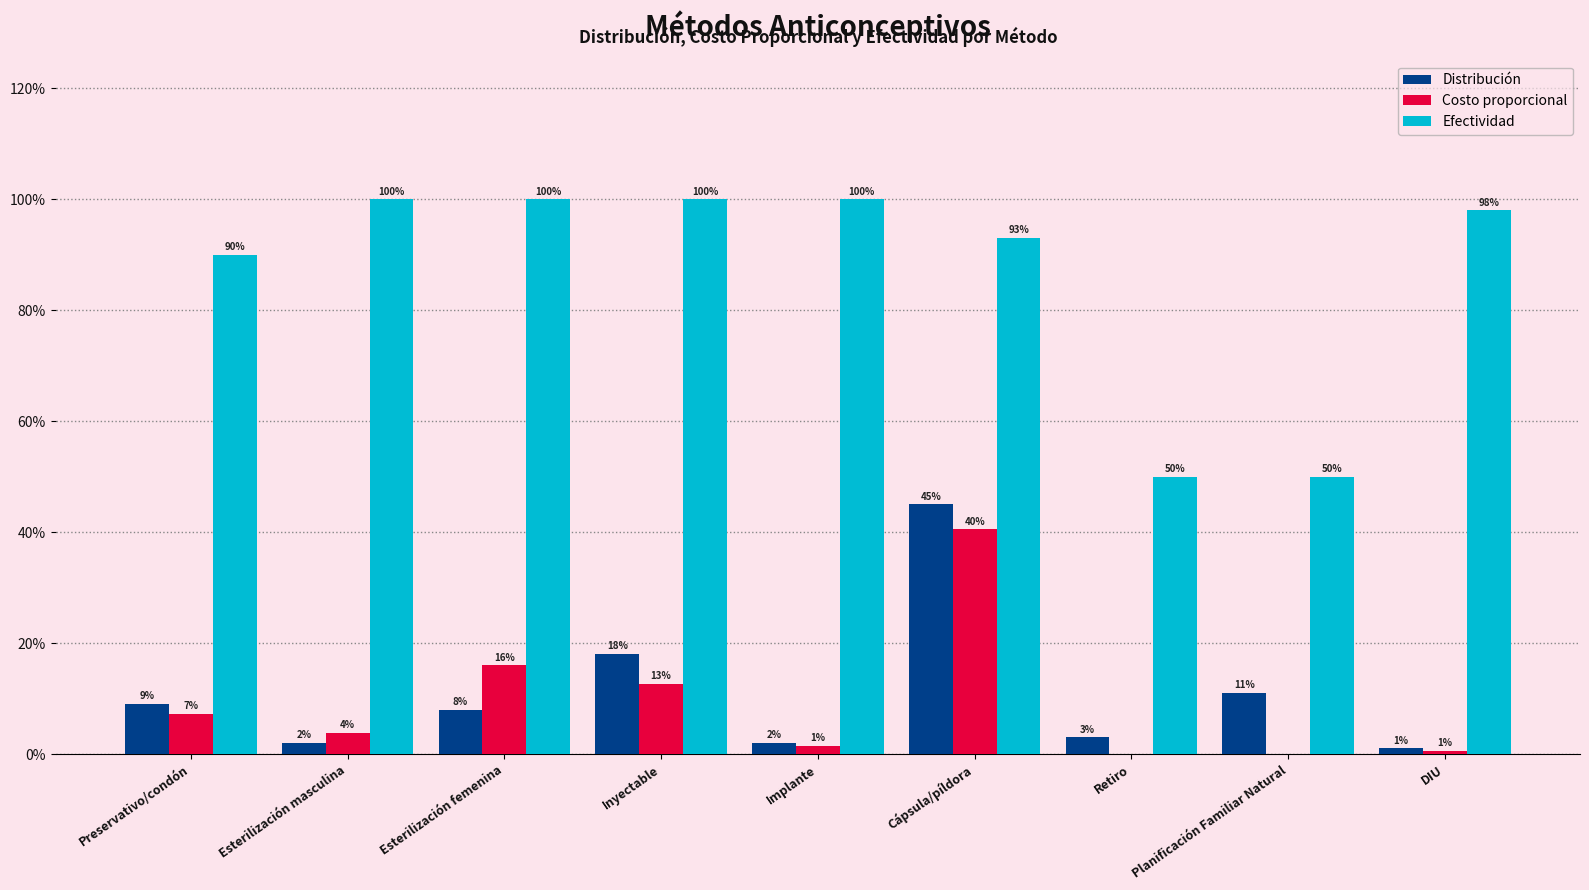

Which has a higher value, Planificación Familiar Natural or Esterilización masculina?

Planificación Familiar Natural